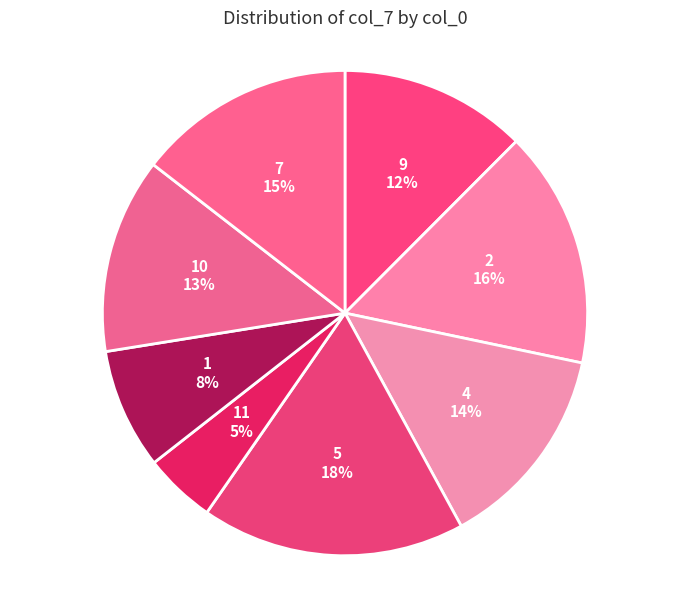

Combined, do 5 and 2 account for over 50%?

No